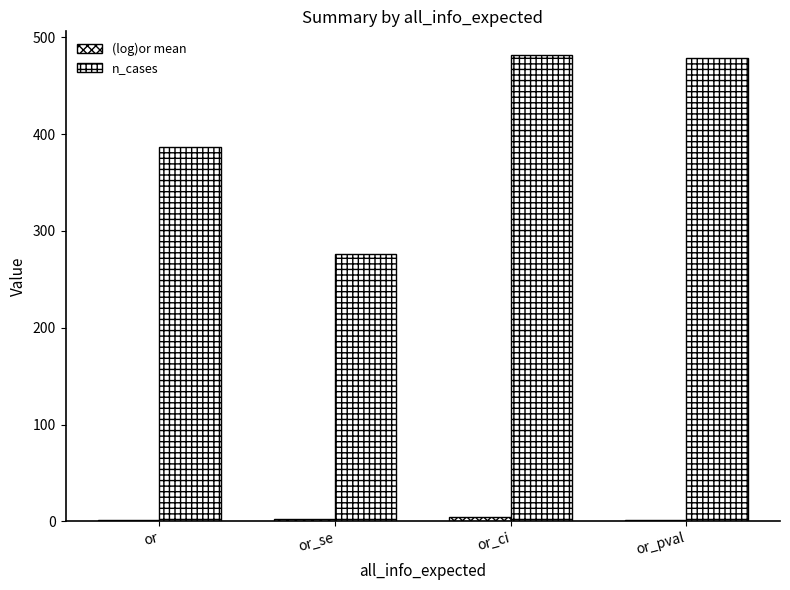

Which category has the highest value across all series?

or_ci